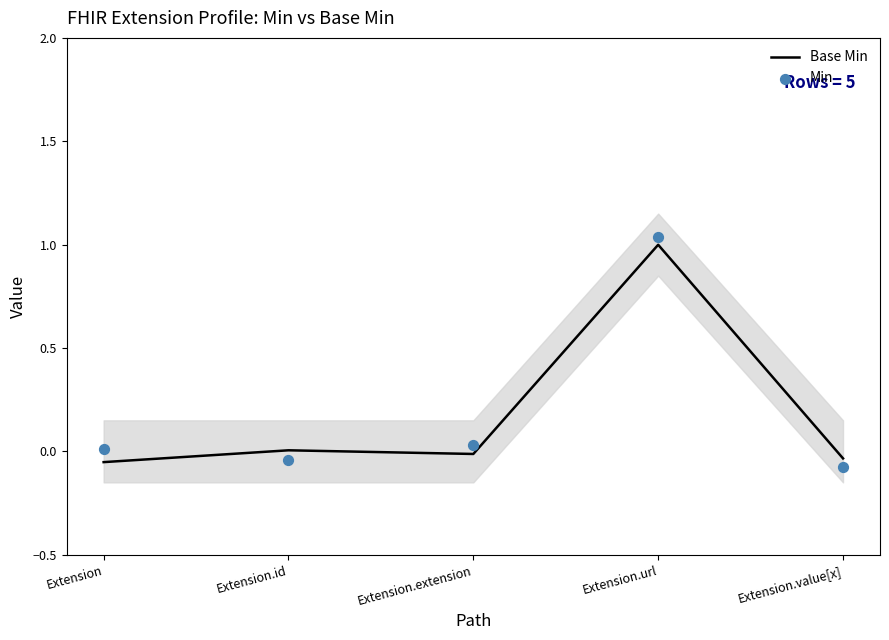

Which series contains the highest Y value?

Min